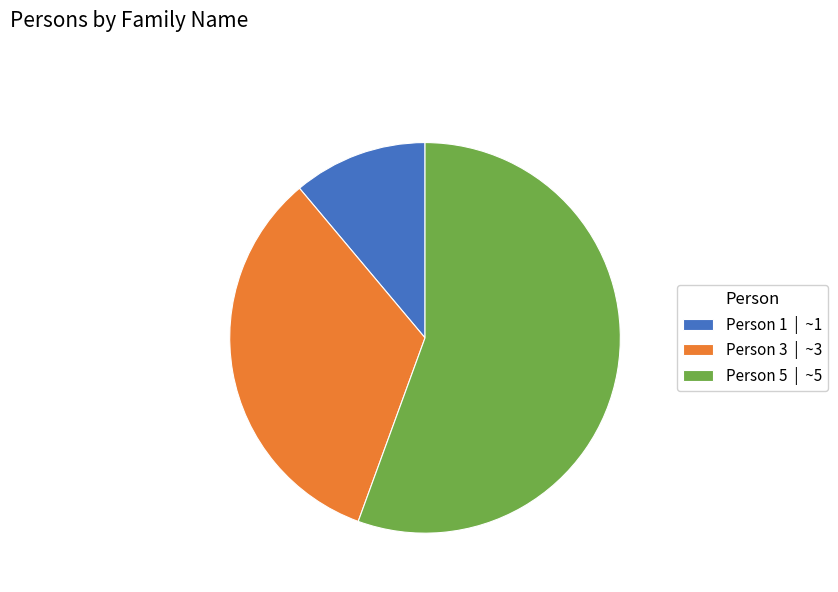

Approximately how many times larger is the value at Person 3 | ~3 compared to Person 1 | ~1?

3.0